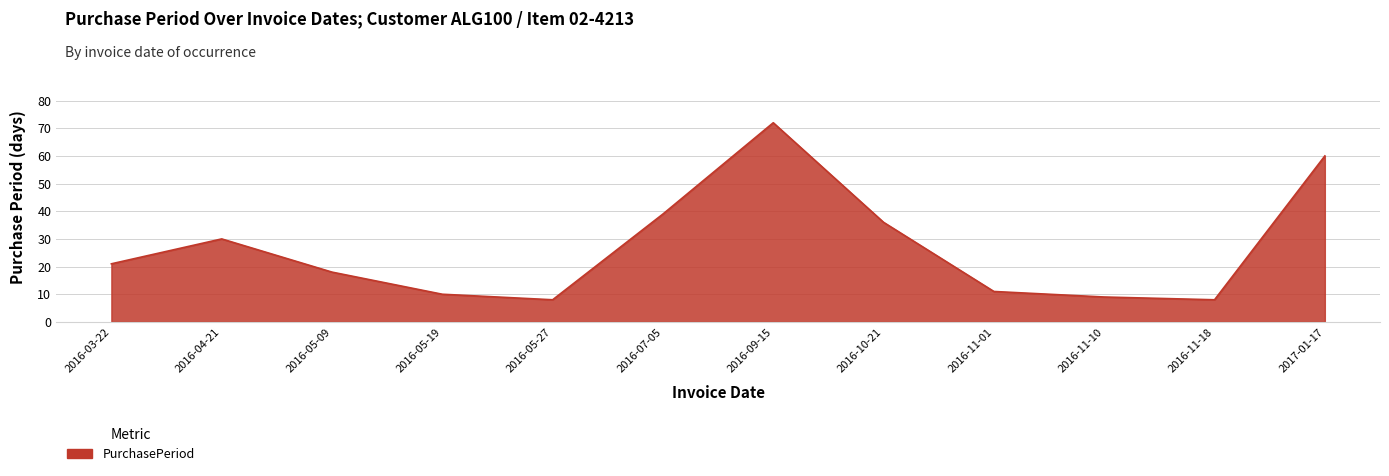

At which label is the value closest to 40?

2016-07-05